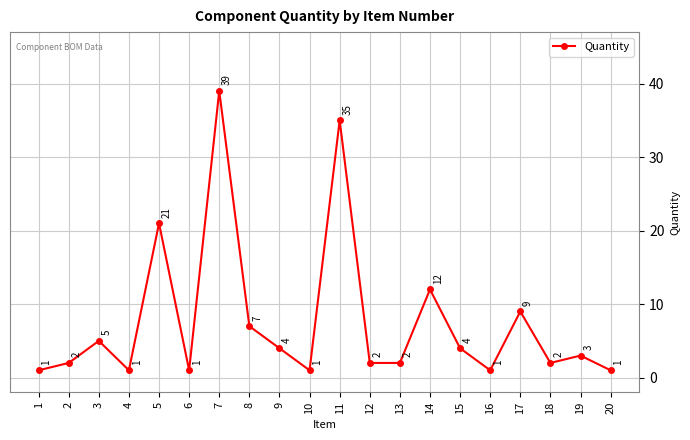

At which category does the chart reach its peak across all series?

7